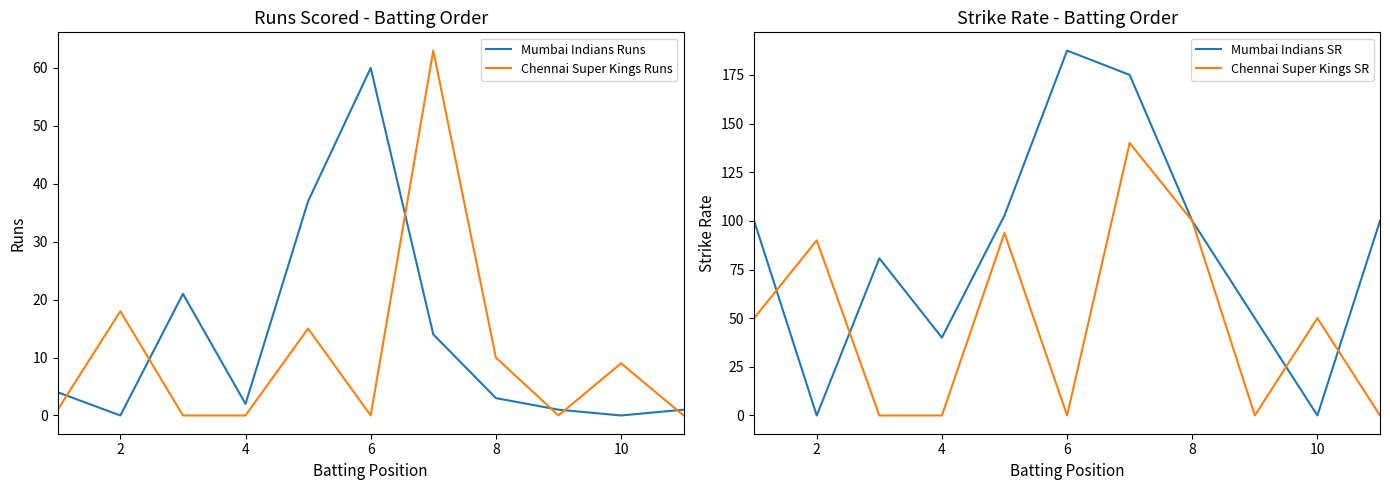

True or false: Chennai Super Kings Runs and Mumbai Indians Runs cross at least once.

True